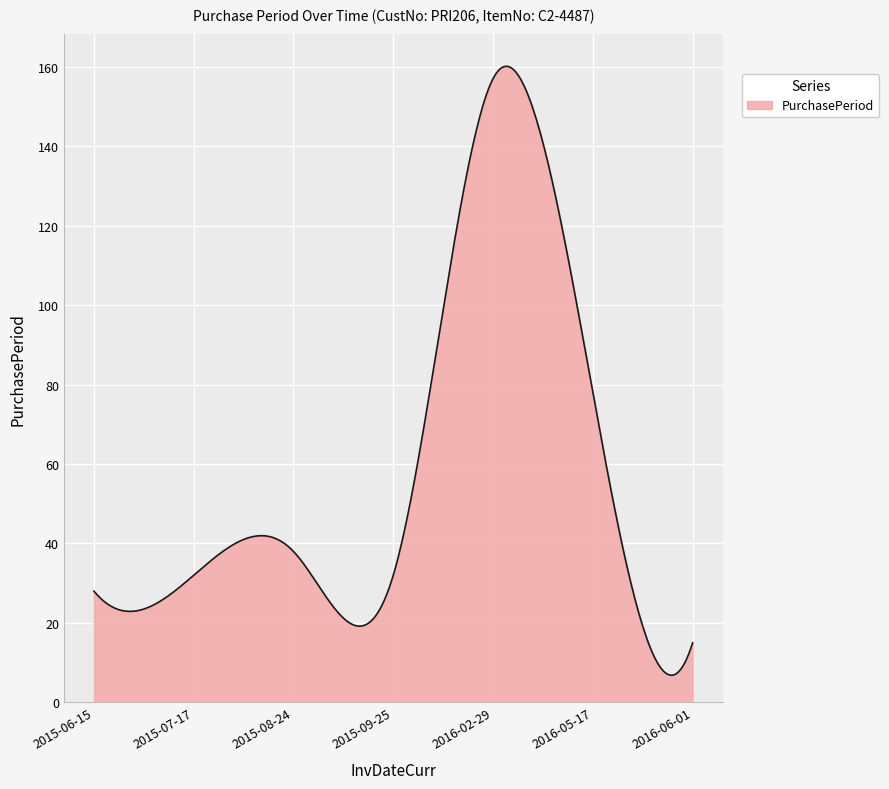

What is the difference between the maximum and minimum values?

153.3